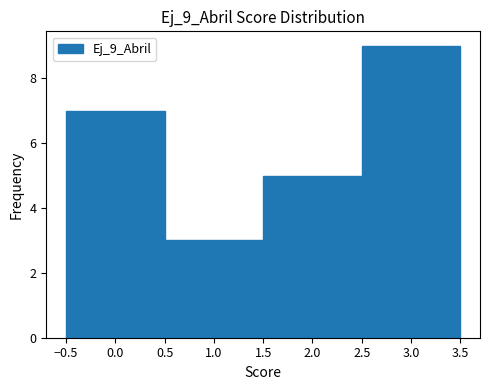

Over which range of the x-axis is the bar tallest?

2.5 to 3.5